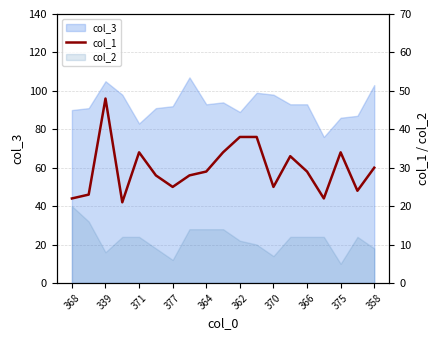

How many values are below 29?

9